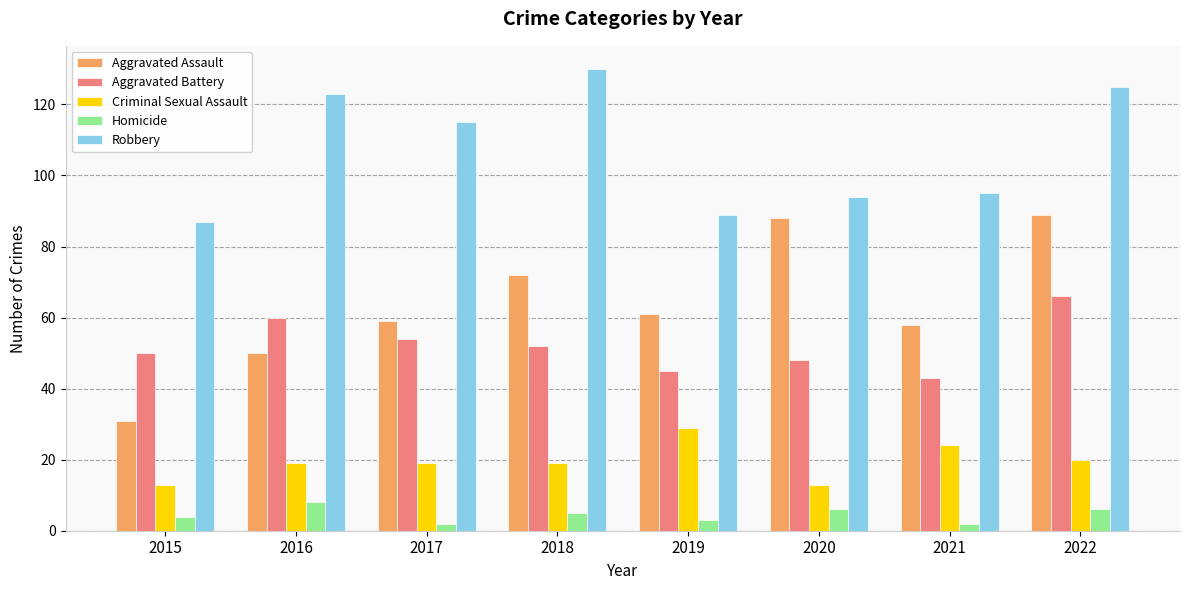

Reading left to right, extract all data points from this chart.

Aggravated Assault: 2015=31	2016=50	2017=59	2018=72	2019=61	2020=88	2021=58	2022=89
Aggravated Battery: 2015=50	2016=60	2017=54	2018=52	2019=45	2020=48	2021=43	2022=66
Criminal Sexual Assault: 2015=13	2016=19	2017=19	2018=19	2019=29	2020=13	2021=24	2022=20
Homicide: 2015=4	2016=8	2017=2	2018=5	2019=3	2020=6	2021=2	2022=6
Robbery: 2015=87	2016=123	2017=115	2018=130	2019=89	2020=94	2021=95	2022=125